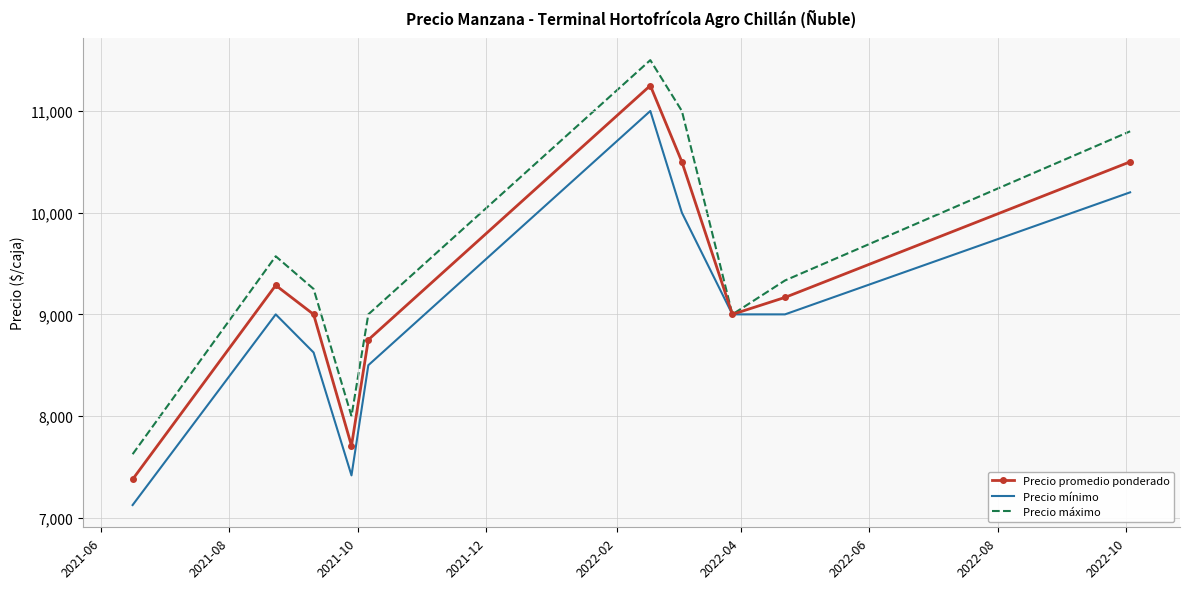

List the series in order of their overall mean, lowest first.

Precio mínimo, Precio promedio ponderado, Precio máximo